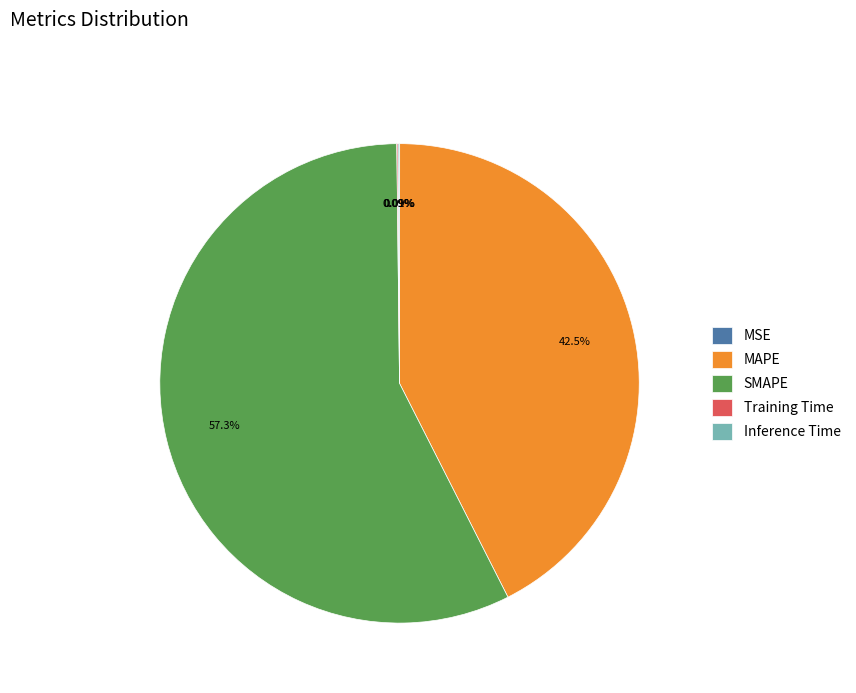

What is the largest slice in the pie chart?

SMAPE